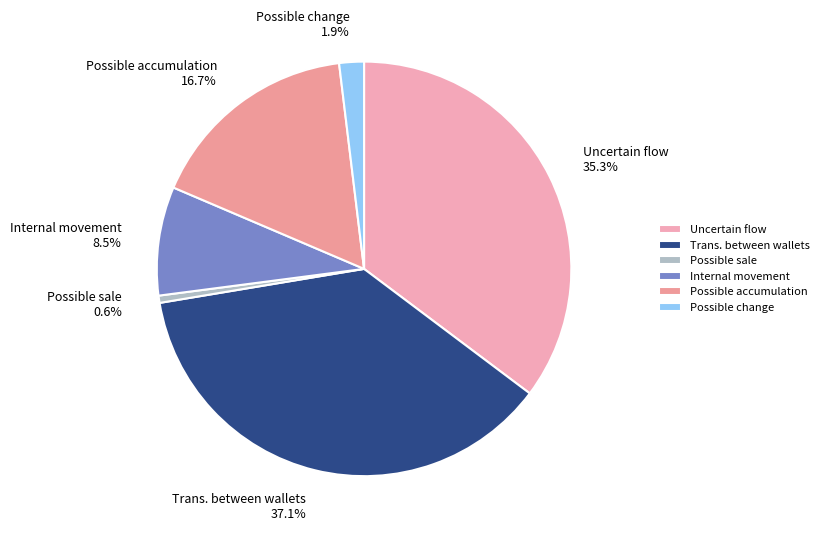

How many segments does this pie chart have?

6